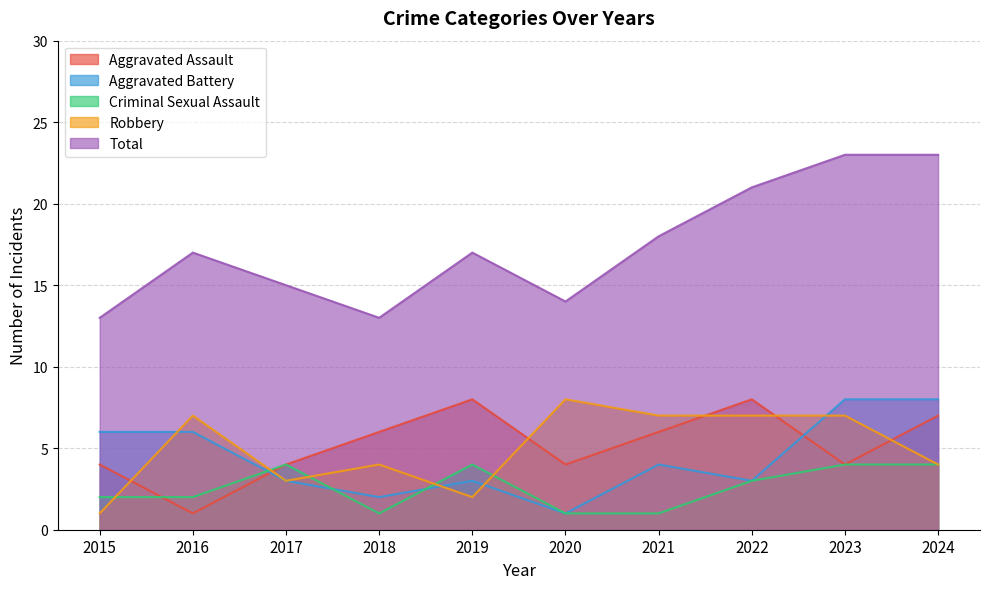

Reading left to right, extract all data points from this chart.

Aggravated Assault: 2015=4	2016=1	2017=4	2018=6	2019=8	2020=4	2021=6	2022=8	2023=4	2024=7
Aggravated Battery: 2015=6	2016=6	2017=3	2018=2	2019=3	2020=1	2021=4	2022=3	2023=8	2024=8
Criminal Sexual Assault: 2015=2	2016=2	2017=4	2018=1	2019=4	2020=1	2021=1	2022=3	2023=4	2024=4
Robbery: 2015=1	2016=7	2017=3	2018=4	2019=2	2020=8	2021=7	2022=7	2023=7	2024=4
Total: 2015=13	2016=17	2017=15	2018=13	2019=17	2020=14	2021=18	2022=21	2023=23	2024=23